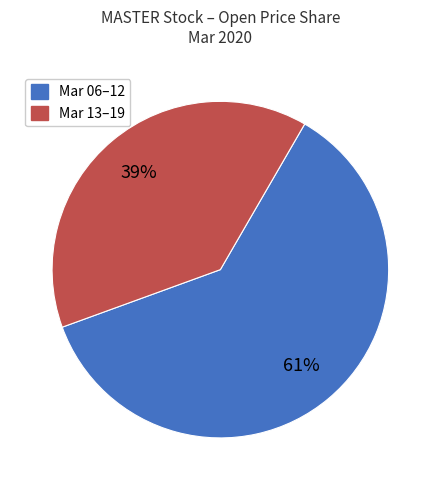

Is there a majority slice in this chart?

Yes